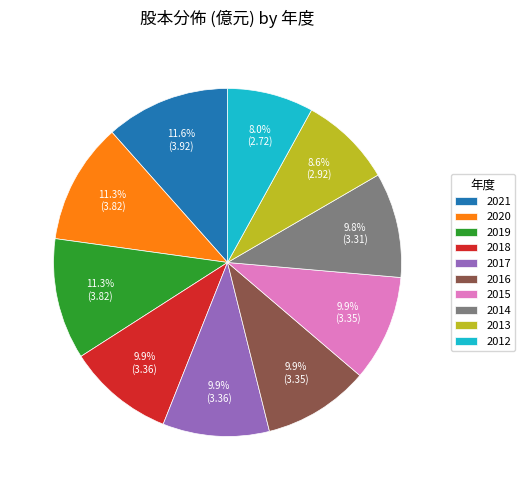

Is there a majority slice in this chart?

No